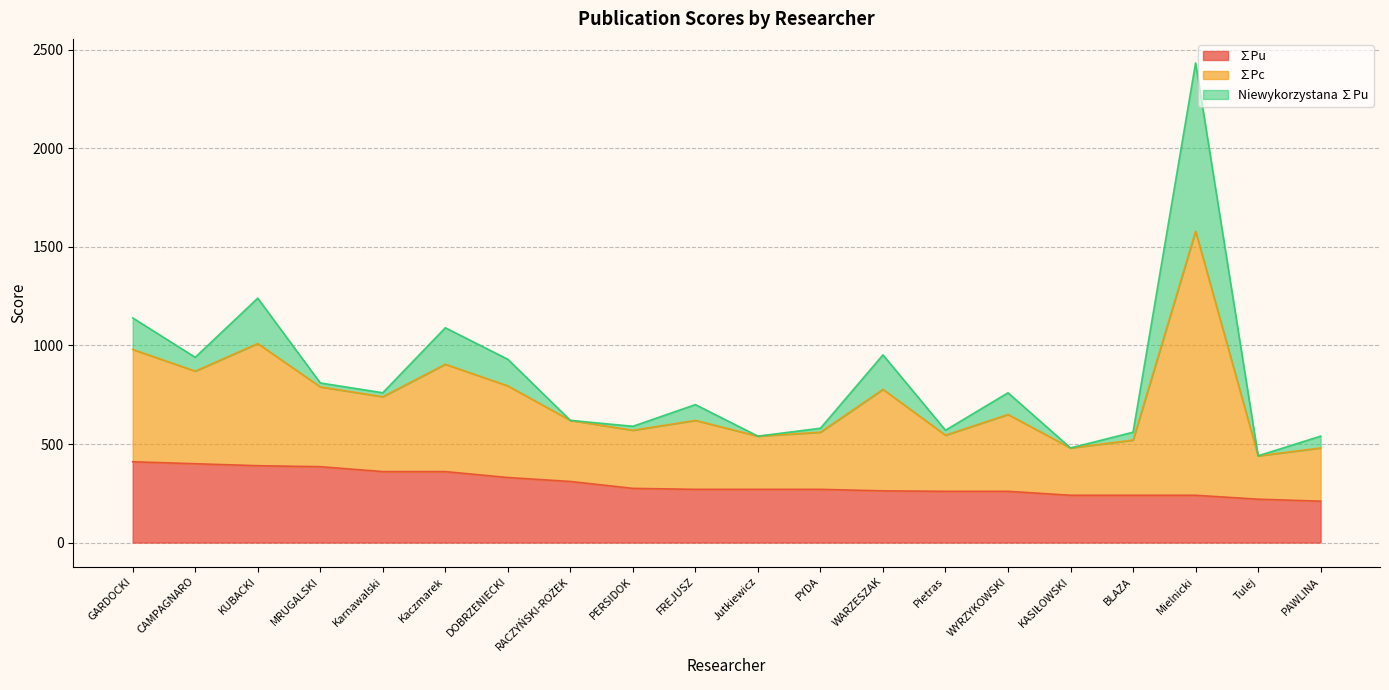

At which category is the sum across all series the highest?

Mielnicki